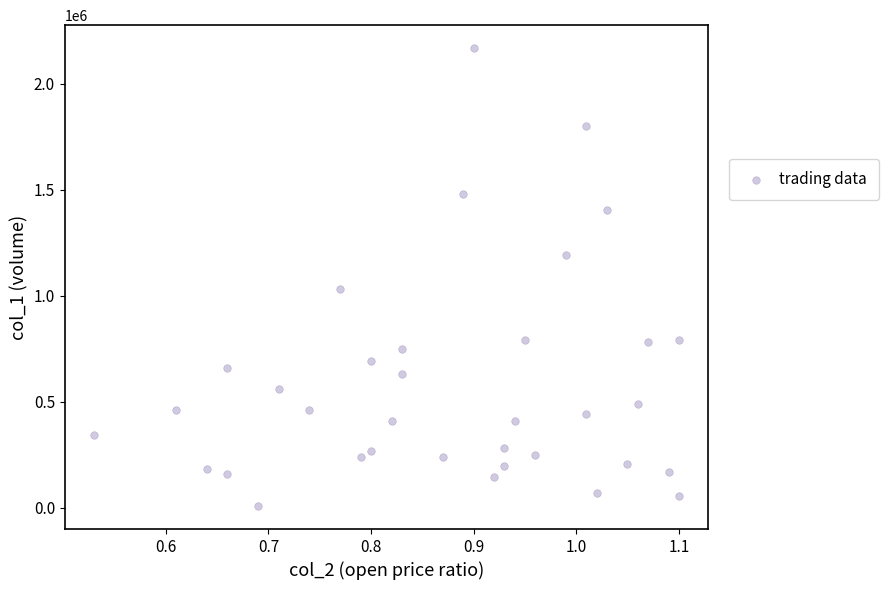

What Y value in the scatter plot is closest to 1088500?

1033000